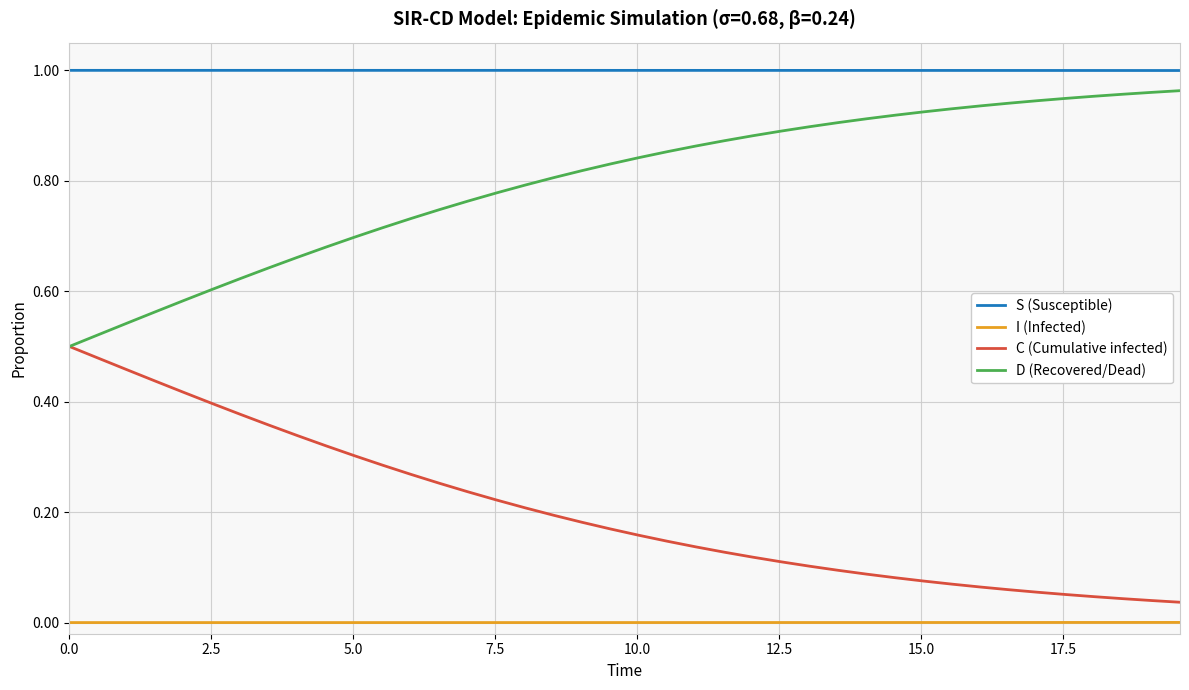

True or false: S (Susceptible) and D (Recovered/Dead) intersect in this chart.

False